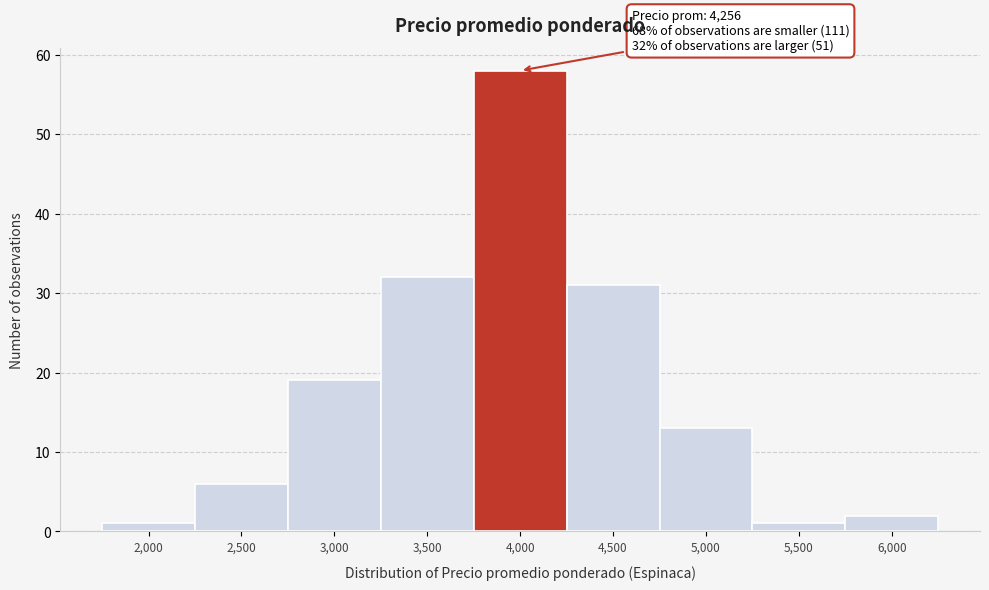

Reading left to right, transcribe all the data shown in this chart.

1	6	19	32	58	31	13	1	2